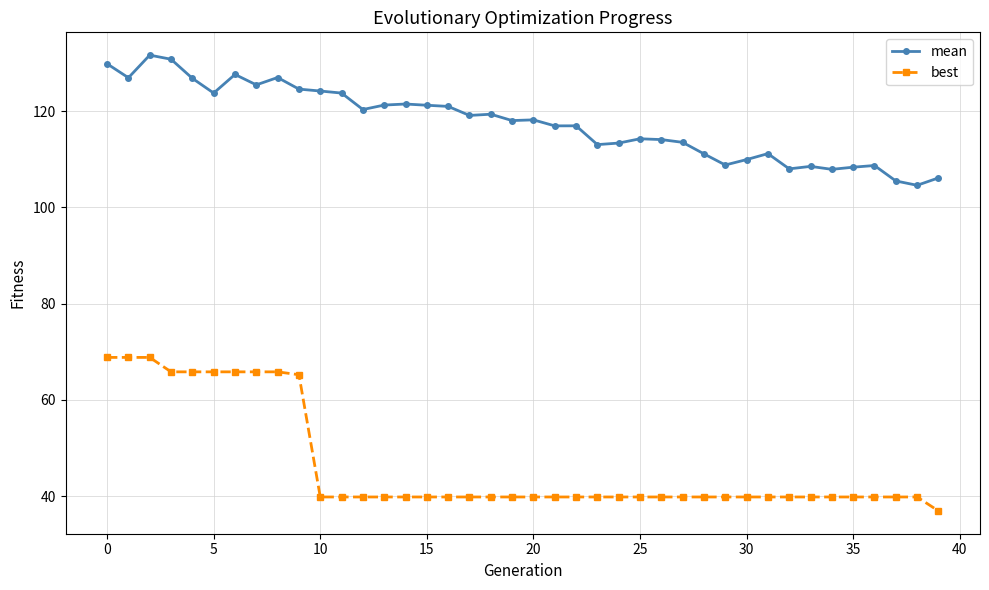

List the series in order of their peak value, lowest first.

best, mean